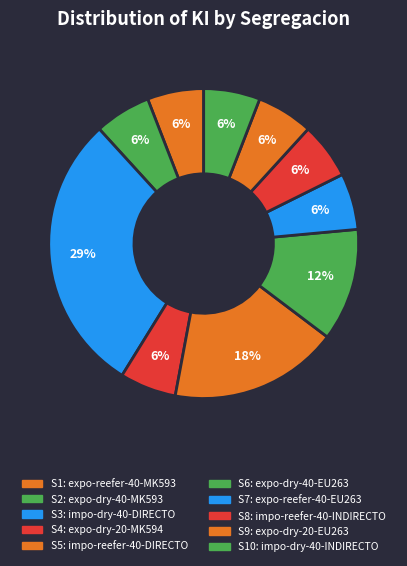

How many slices are in this pie chart?

10